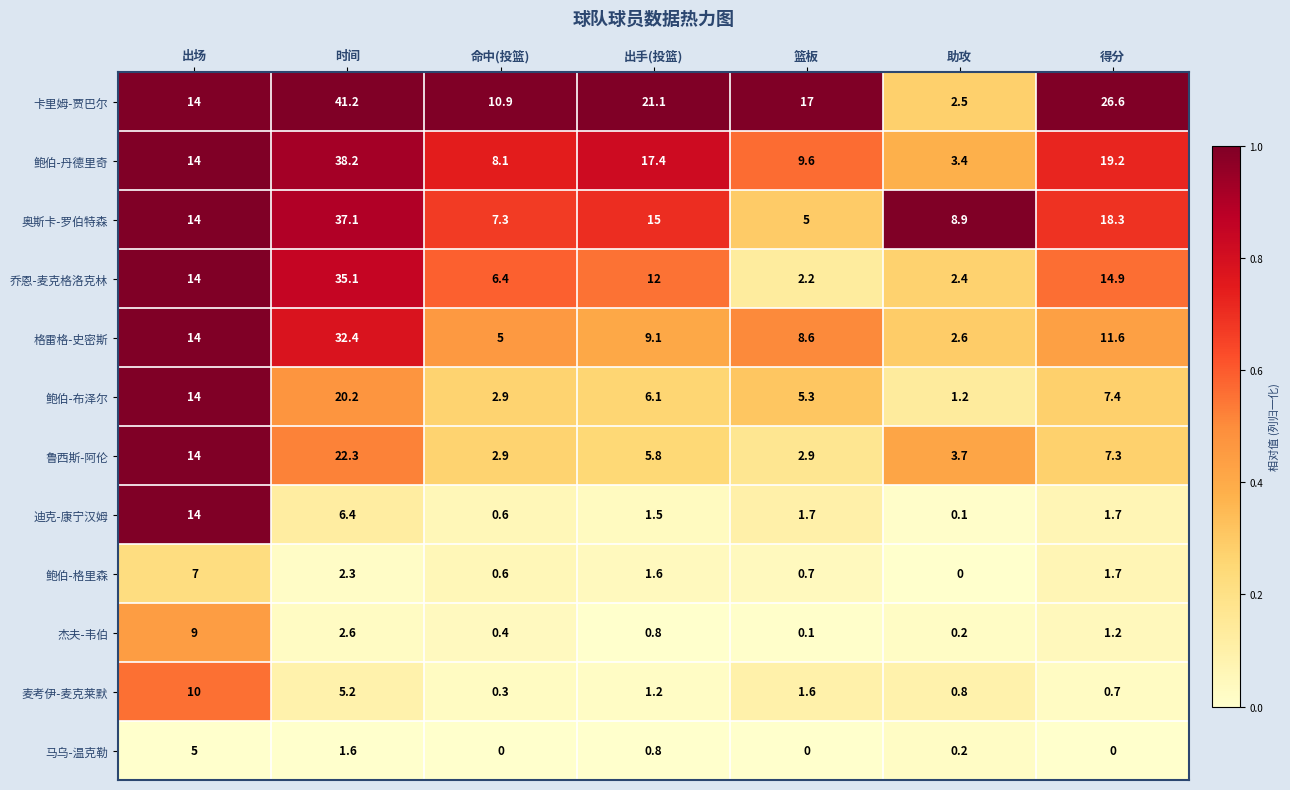

What is the difference between the maximum and minimum values in the 鲍伯-布泽尔 series?

19.0